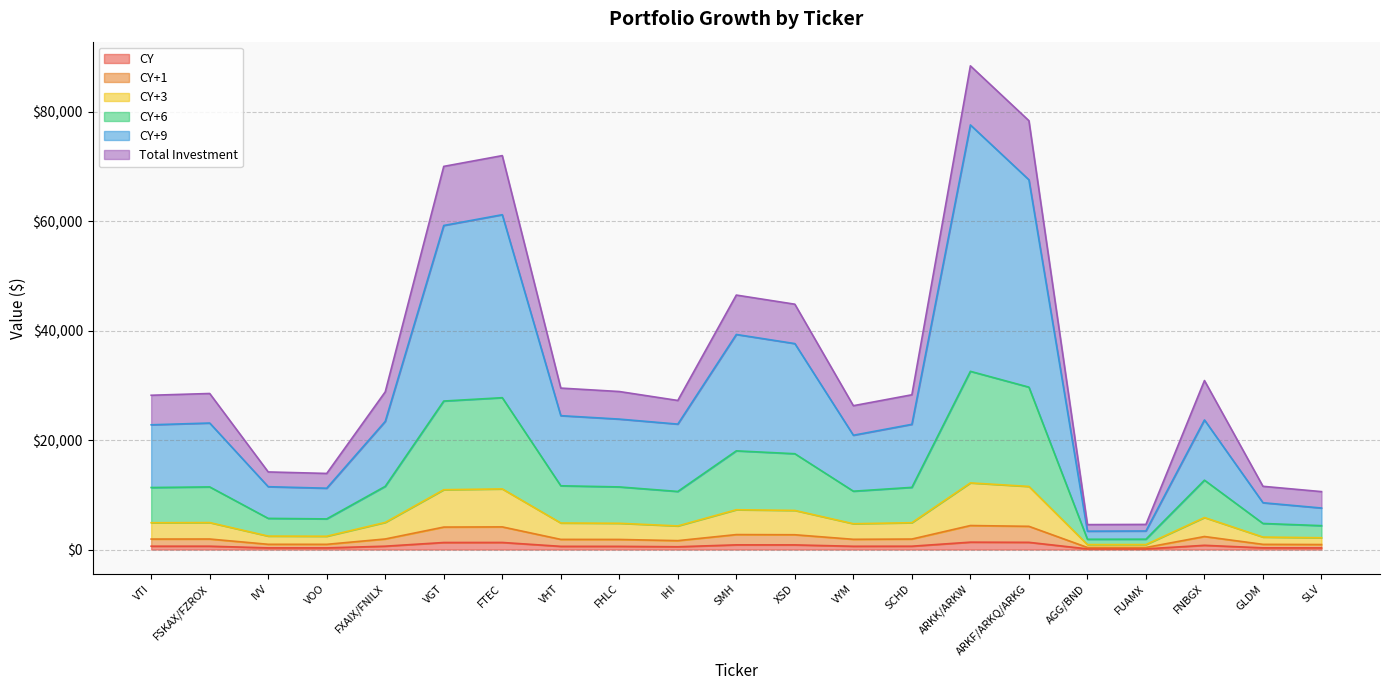

At how many categories does at least one series exceed 6728?

19